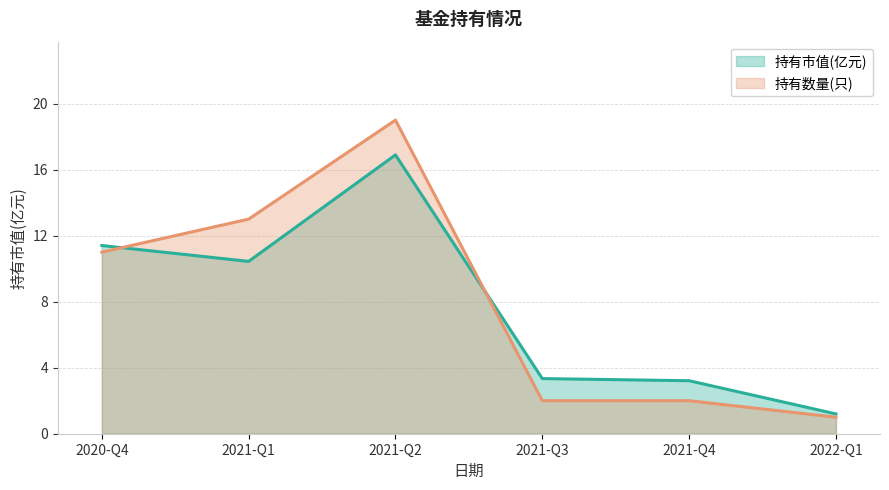

Is the value of 持有市值(亿元) at 2021-Q1 greater than the value of 持有数量(只) at 2020-Q4?

No